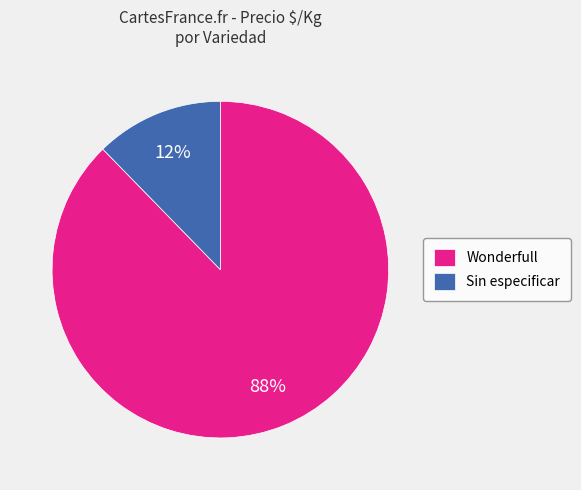

Between Sin especificar and Wonderfull, which is larger?

Wonderfull